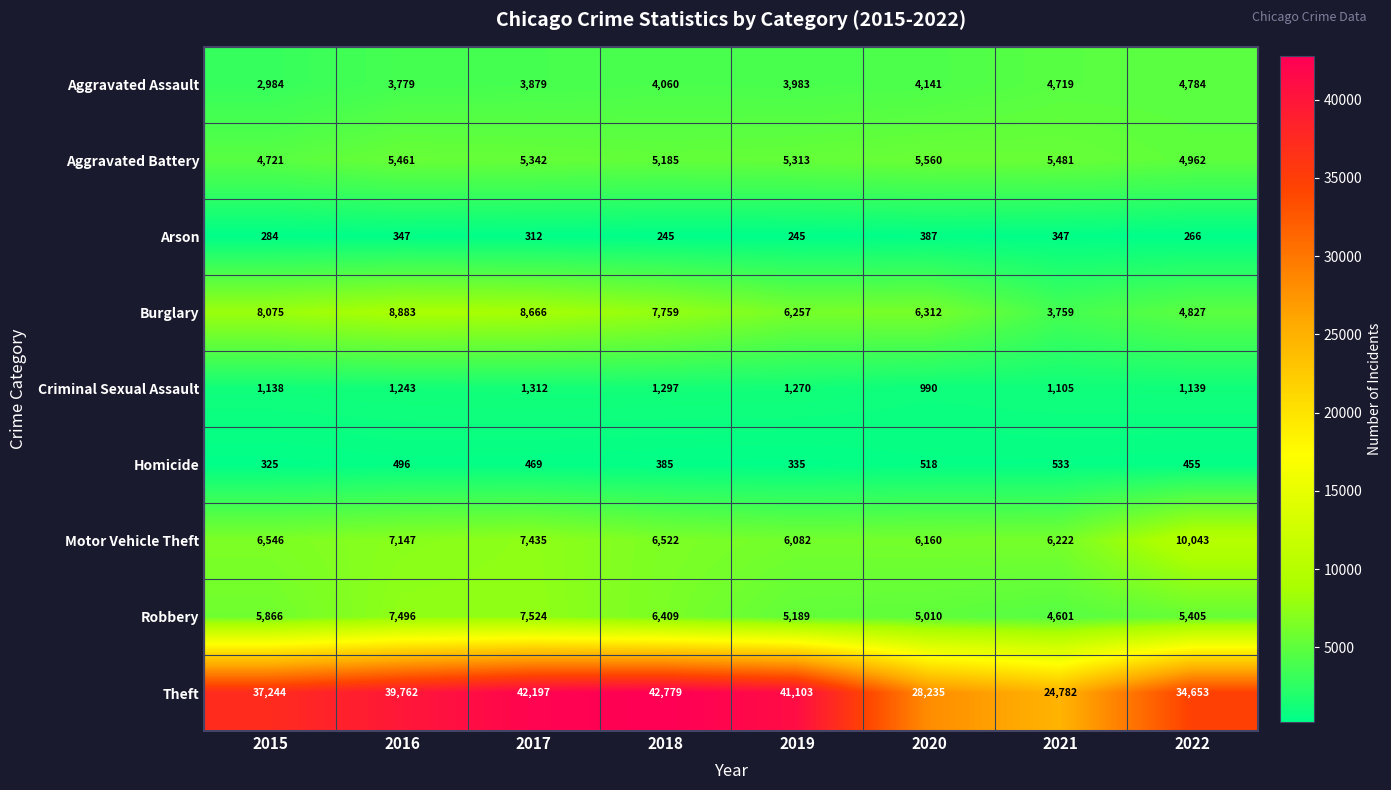

True or false: Theft has a value of 24782 at 2021.

True